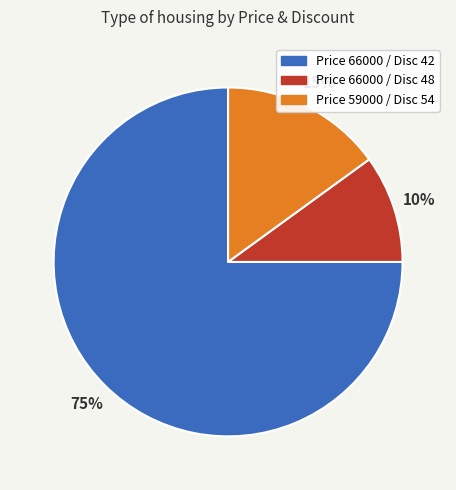

Is the sum of Price 66000 / Disc 42 and Price 59000 / Disc 54 greater than half?

Yes